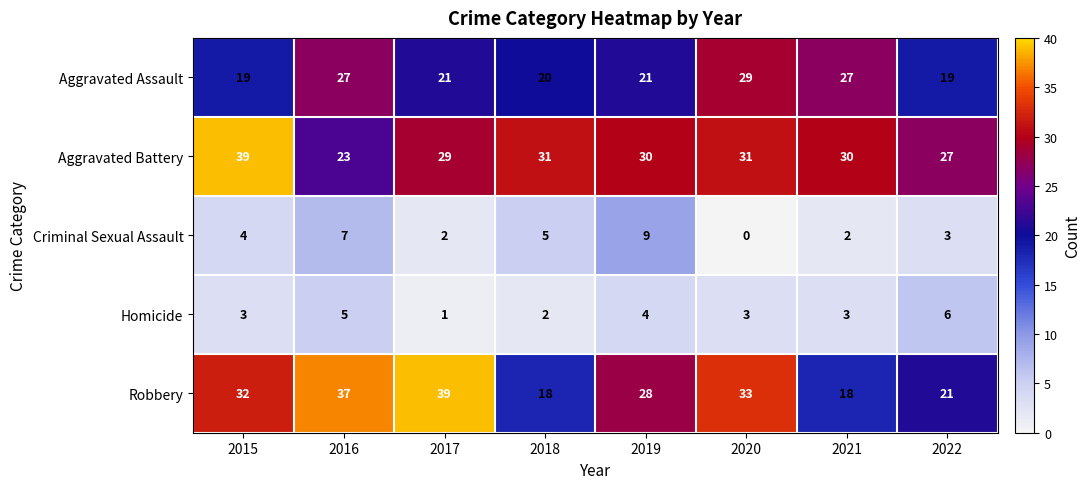

At which category does the chart reach its minimum across all series?

2020